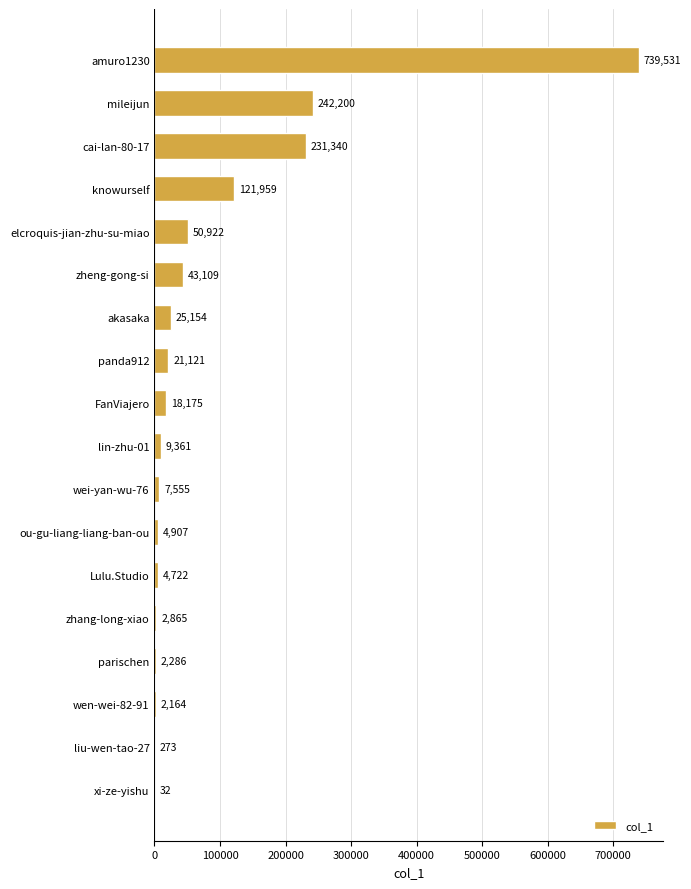

Which has a higher value, liu-wen-tao-27 or wei-yan-wu-76?

wei-yan-wu-76